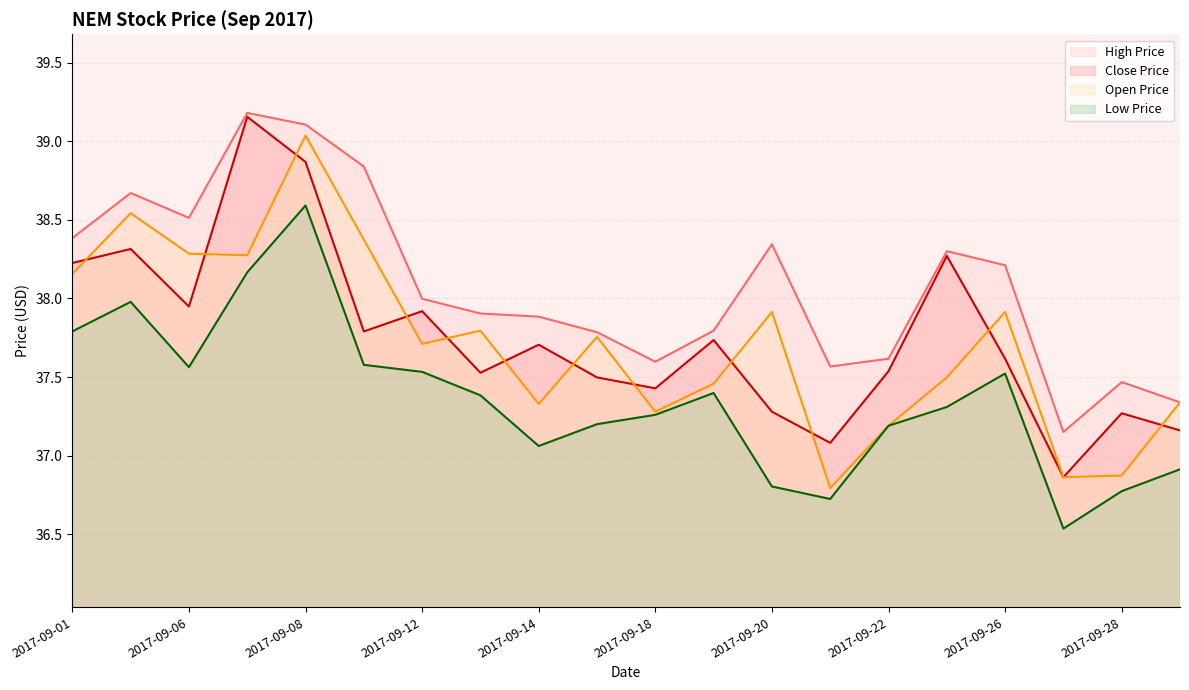

At how many categories does at least one series exceed 36?

20